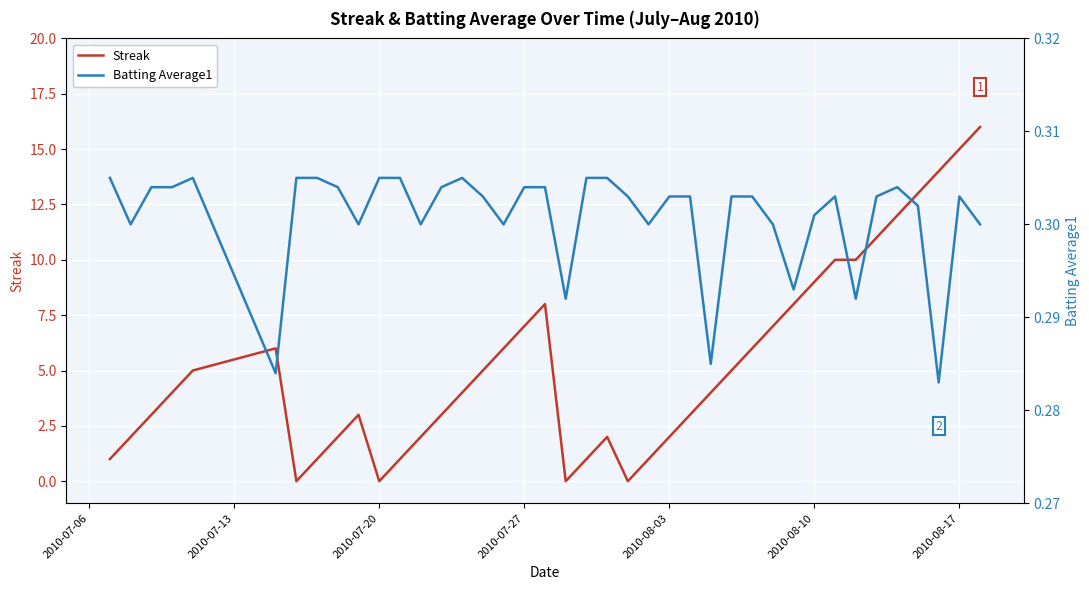

What is the value of the Batting Average1 point at the 2nd from the left?

0.3